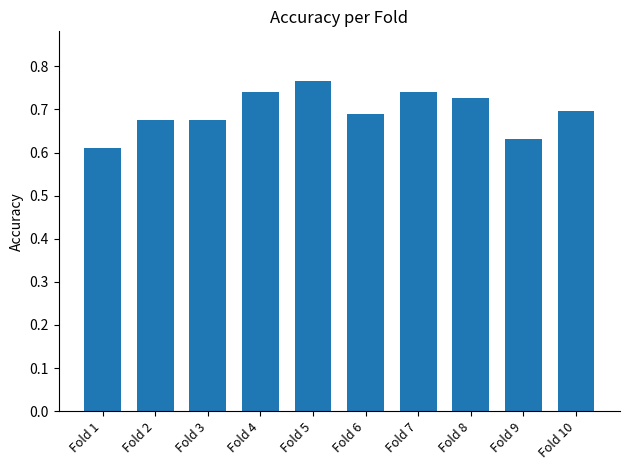

What is the sum of all values?

7.0